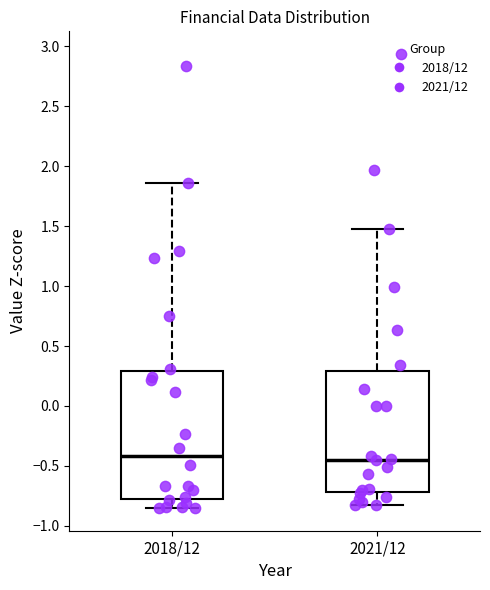

Reading left to right, transcribe this box plot: for each box, give where its median line is, the range the box spans, and where its two whiskers end, as read against the y-axis. The values are not printed on the chart, so give them approximately, as read against the axis.

2018/12: median -0.40, box -0.80 to 0.30, whiskers -0.85 to 1.85
2021/12: median -0.45, box -0.70 to 0.30, whiskers -0.85 to 1.45